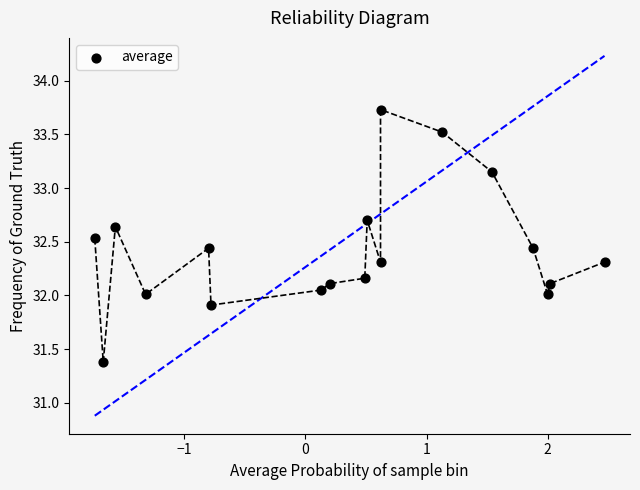

What is the range of X values (max minus min)?

4.2